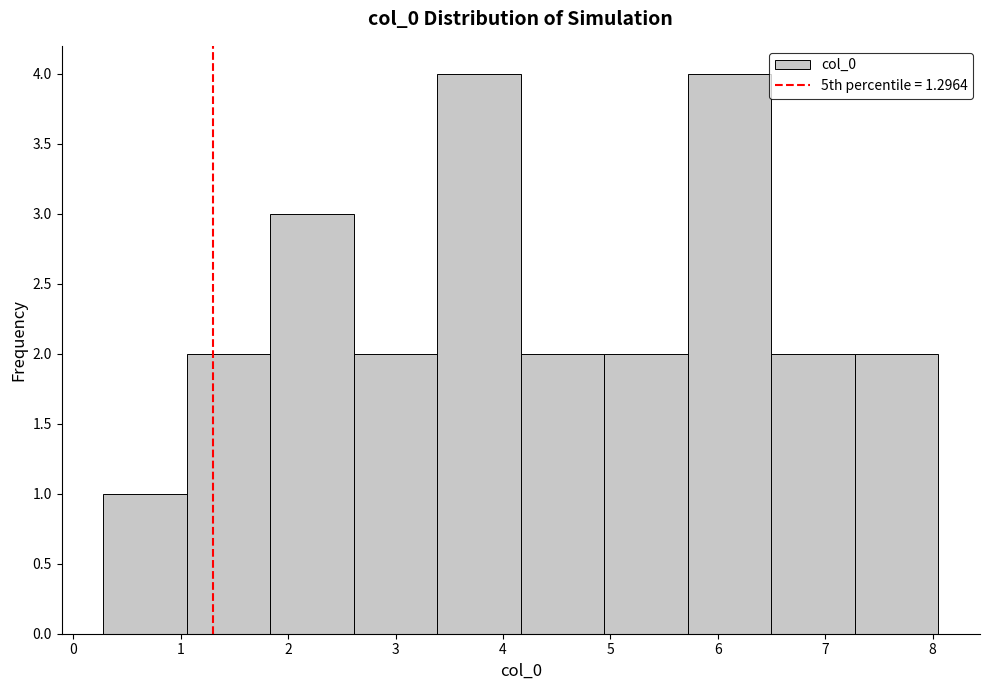

Reading left to right, list every bar in this chart as the range it spans on the x-axis followed by its height. Neither the bar edges nor the heights are printed on the chart, so give them approximately, as read against the axes.

0.3 to 1.1: 1
1.1 to 1.8: 2
1.8 to 2.6: 3
2.6 to 3.4: 2
3.4 to 4.2: 4
4.2 to 4.9: 2
4.9 to 5.7: 2
5.7 to 6.5: 4
6.5 to 7.3: 2
7.3 to 8.1: 2